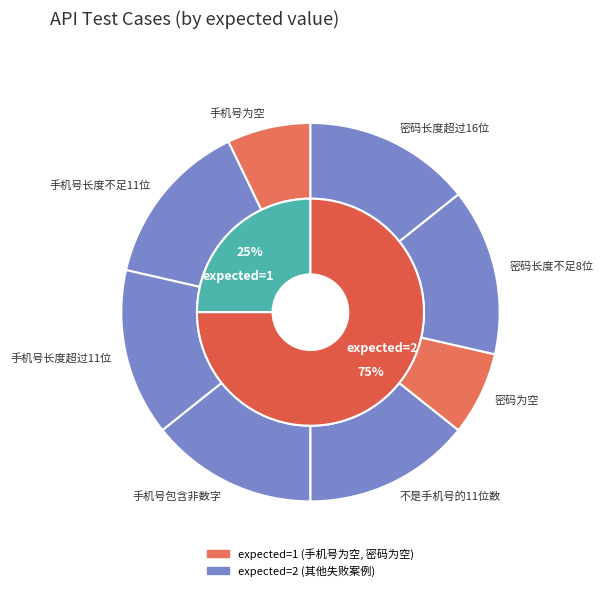

Which category has the smallest portion of the pie?

1